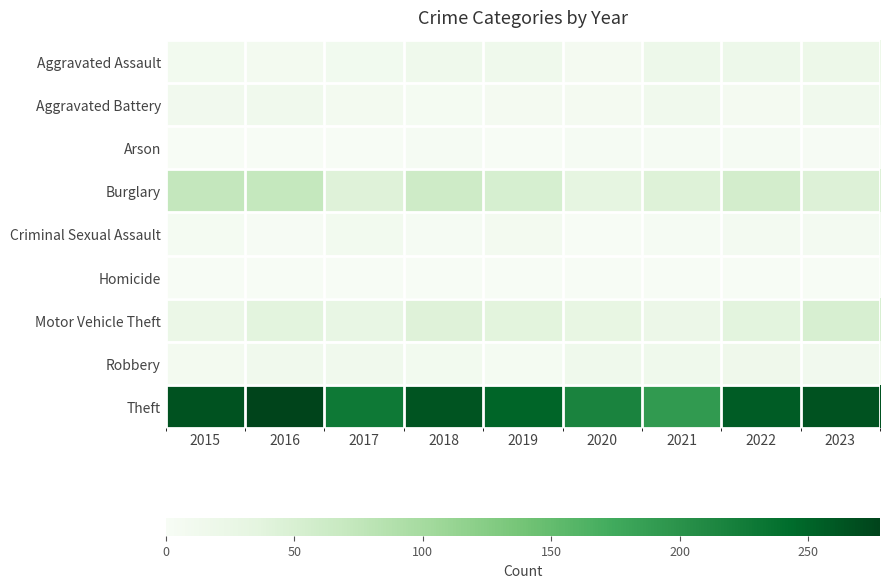

Which series has the widest spread of values?

Theft